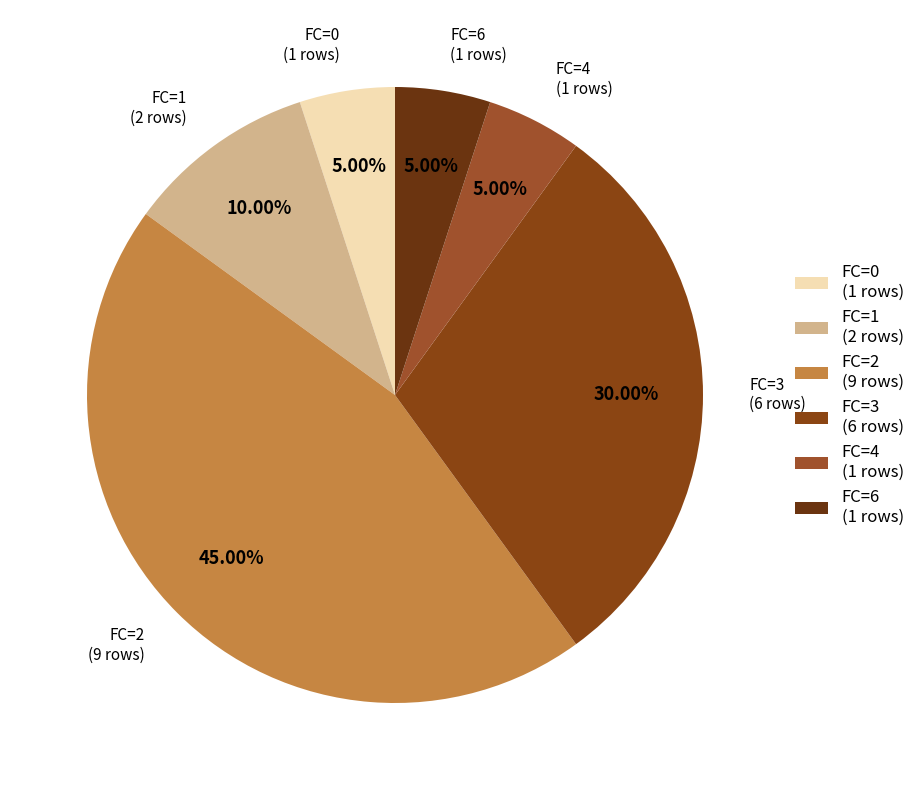

Combined, do FC=4 (1 rows) and FC=1 (2 rows) account for over 50%?

No